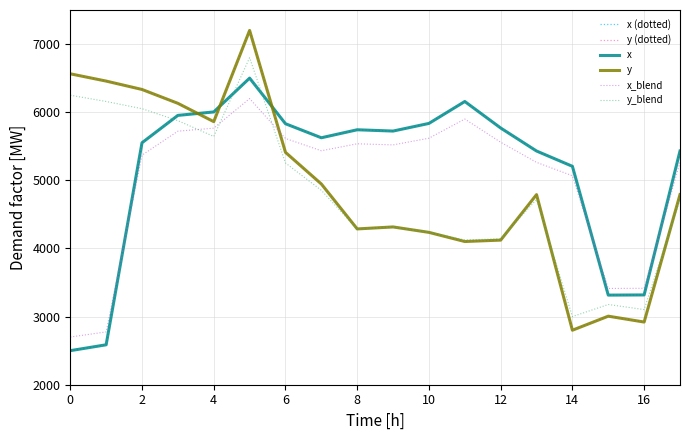

Is this an area chart (filled region under the line)?

No